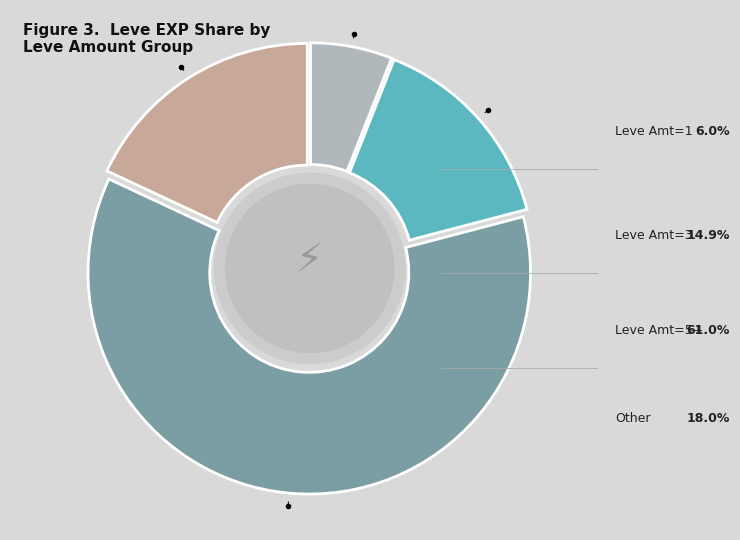

Does any single category account for the majority?

Yes